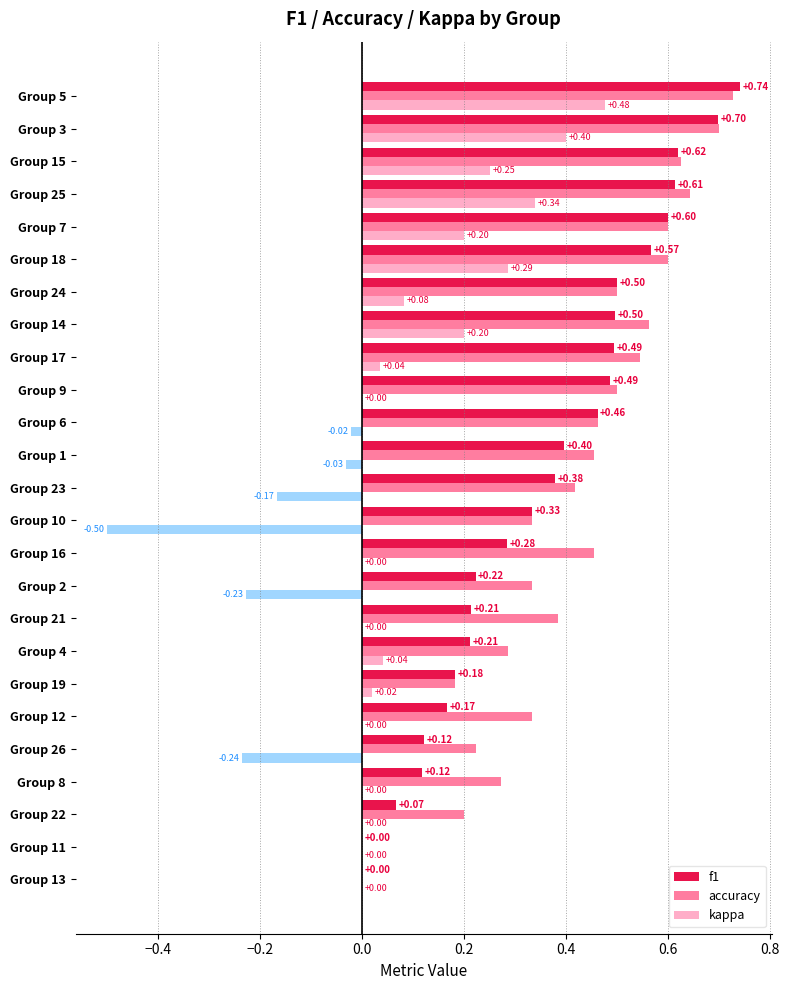

Is the value of kappa at Group 1 greater than the value of accuracy at Group 13?

No